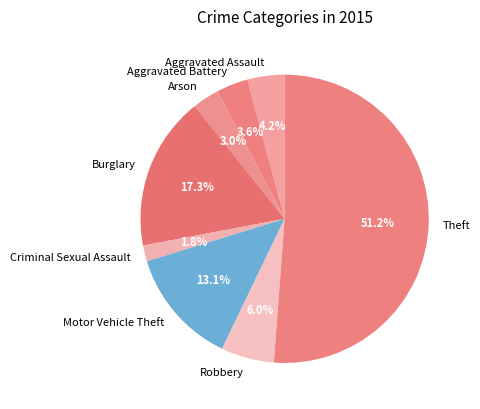

Approximately how many times larger is the value at Arson compared to Aggravated Battery?

0.8